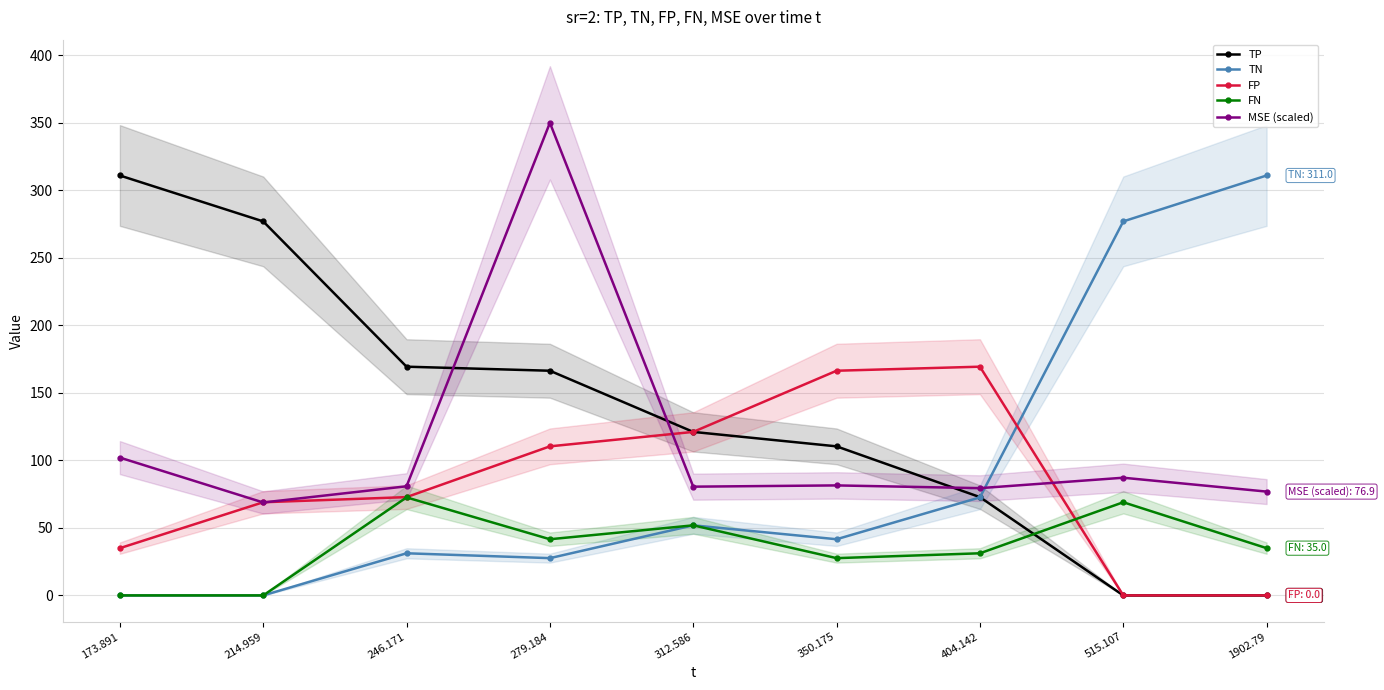

True or false: FN has a value of 42.7 at 350.175.

False